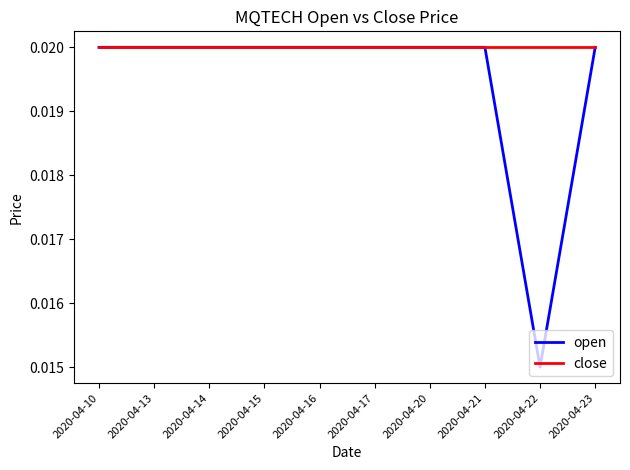

Which series has the largest range (max minus min)?

open